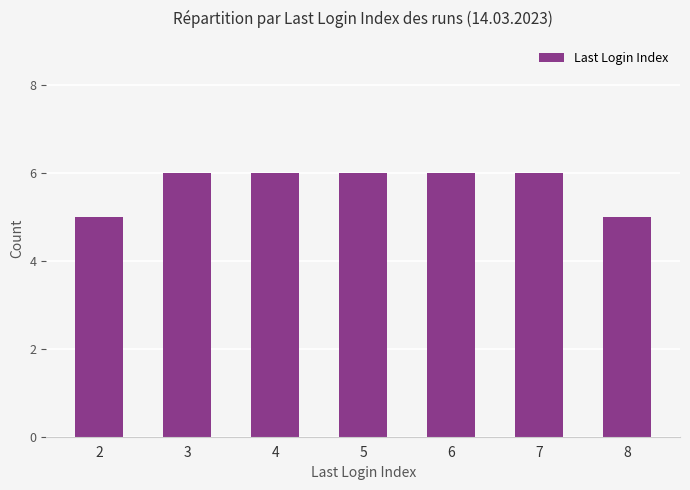

What is the value of the 3rd bar from the left?

6